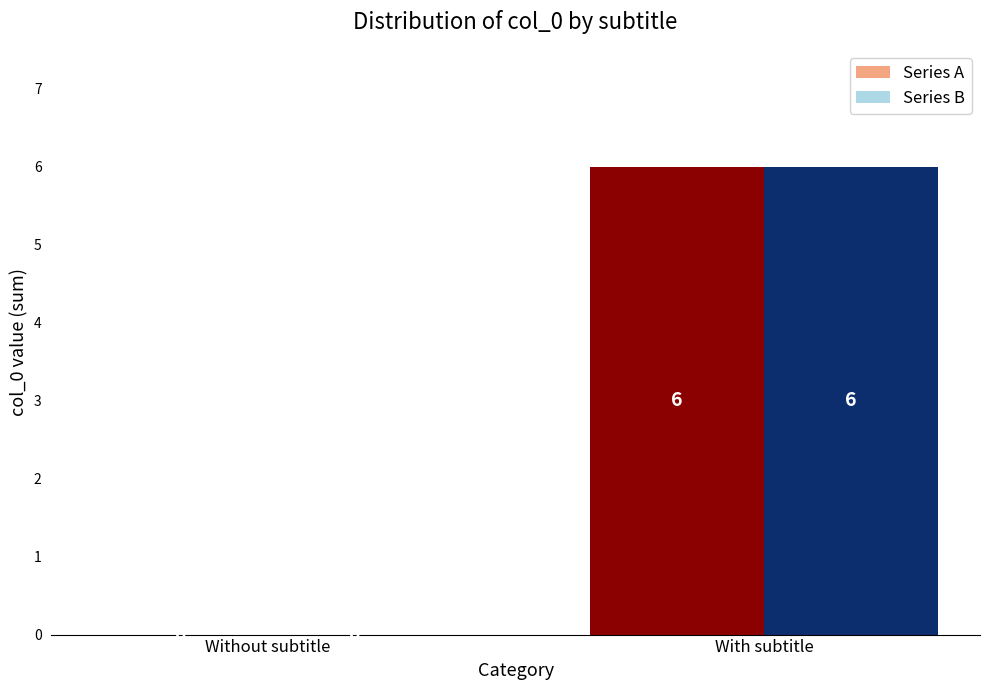

The value of Series B at With subtitle is 6. True or false?

True